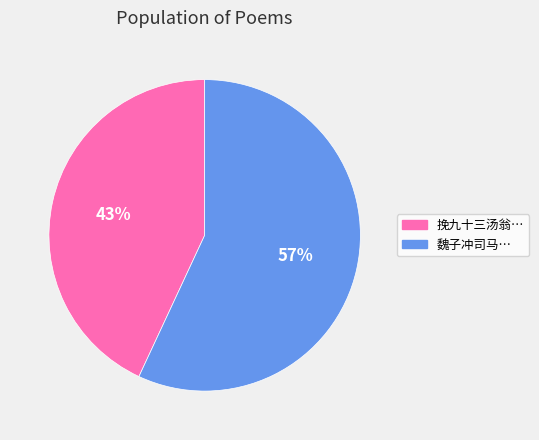

How many slices are in this pie chart?

2